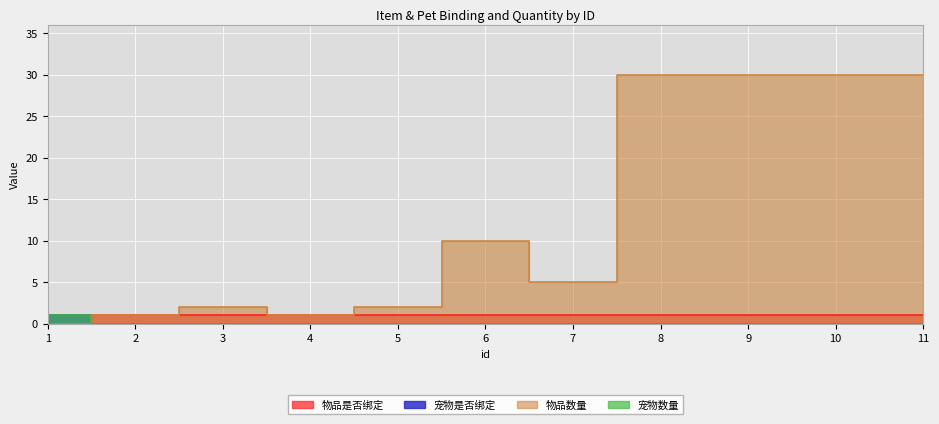

At how many categories does at least one series exceed 23?

4